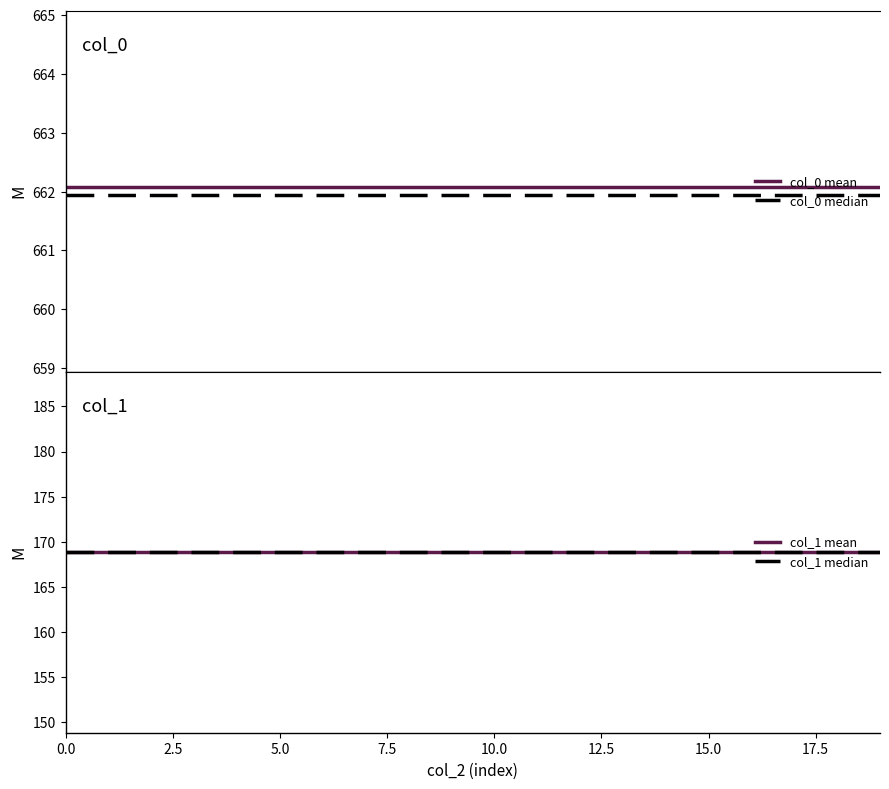

Rank the series by their maximum value, from lowest to highest.

col_1 median, col_1 mean, col_0 median, col_0 mean